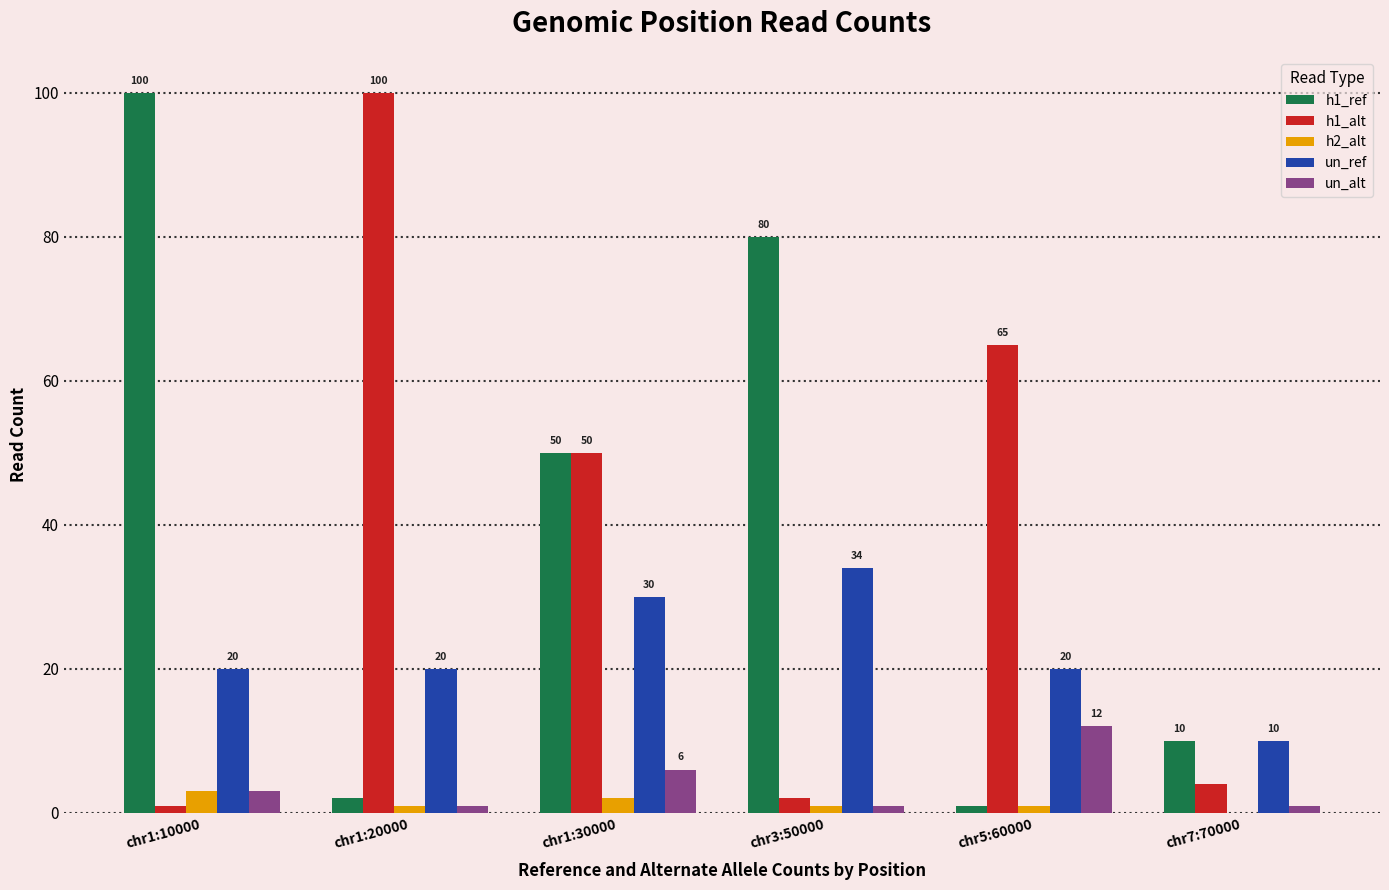

What value does the un_ref series have at chr5:60000?

20